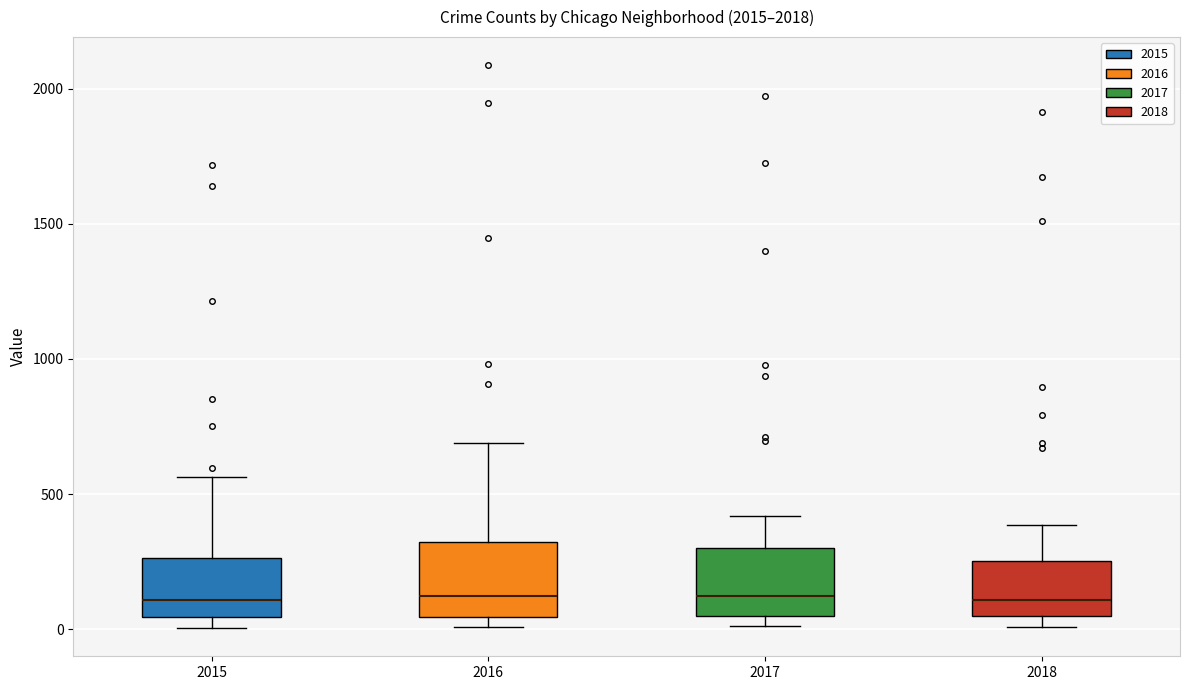

Where does the median line of the box at x = 2016 sit on the y-axis? The values are not printed on the chart, so give them approximately, as read against the axis.

150